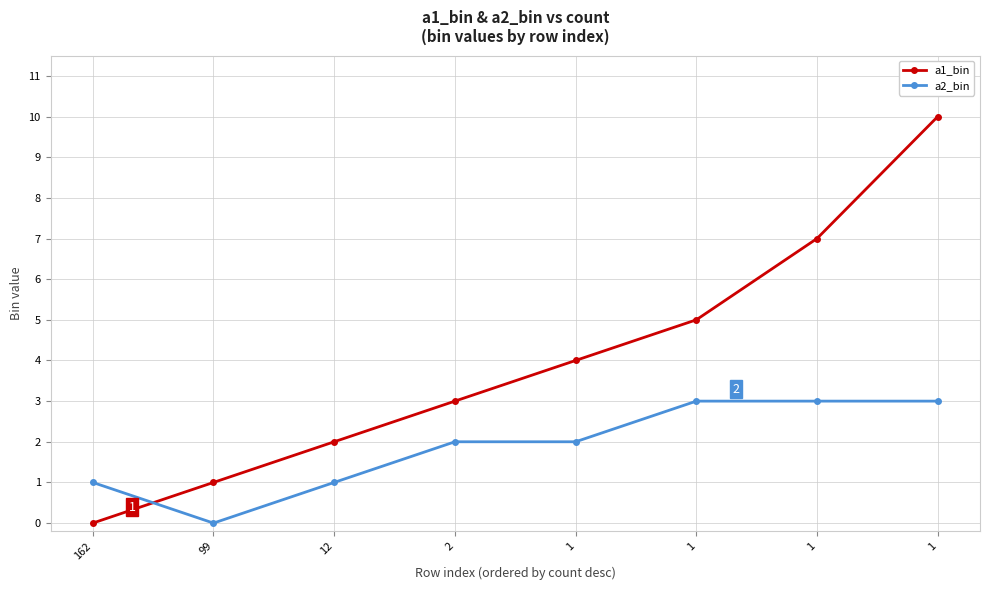

Where is the first local minimum for a2_bin?

99